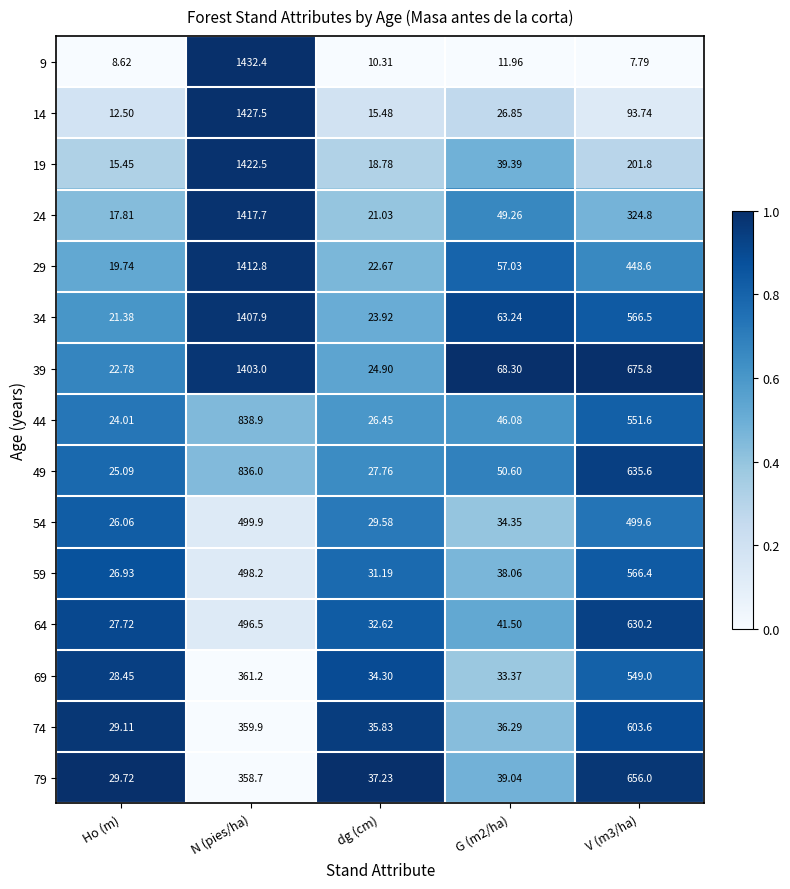

At which label does 54 first exceed 34?

N (pies/ha)